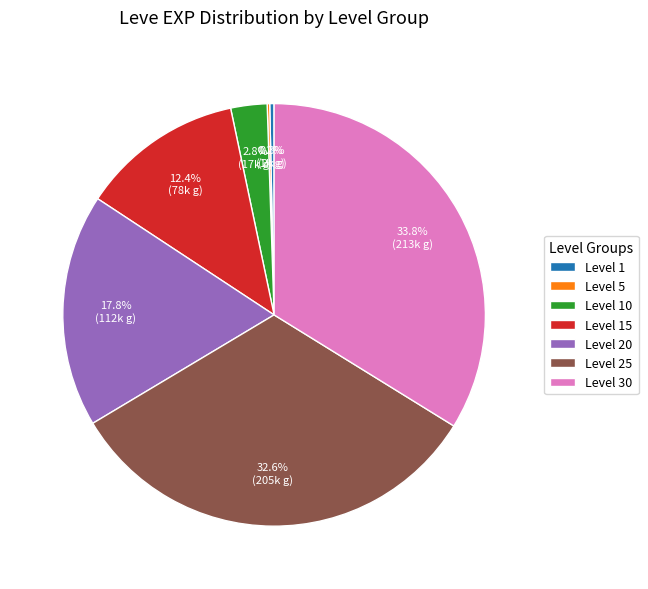

Does Level 20 represent more than half of the total?

No